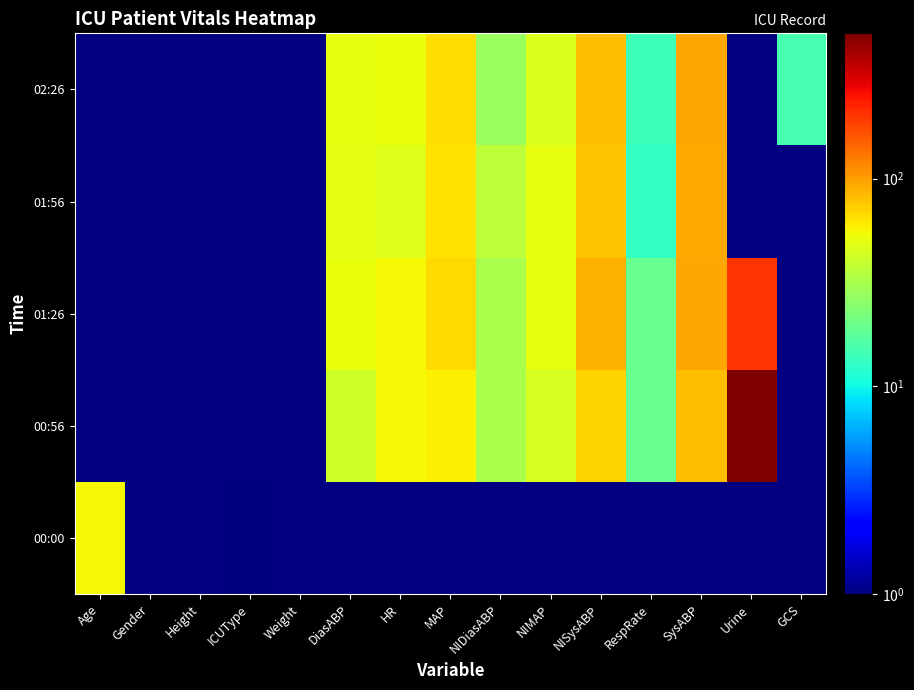

Reading left to right, extract all data points from this chart.

00:00: Age=56.0	Gender=0.1	Height=0.1	ICUType=1.0	Weight=0.1	DiasABP=0.1	HR=0.1	MAP=0.1	NIDiasABP=0.1	NIMAP=0.1	NISysABP=0.1	RespRate=0.1	SysABP=0.1	Urine=0.1	GCS=0.1
00:56: Age=0.1	Gender=0.1	Height=0.1	ICUType=0.1	Weight=0.1	DiasABP=42.0	HR=56.0	MAP=59.0	NIDiasABP=32.0	NIMAP=45.0	NISysABP=71.0	RespRate=19.0	SysABP=81.0	Urine=500.0	GCS=0.1
01:26: Age=0.1	Gender=0.1	Height=0.1	ICUType=0.1	Weight=0.1	DiasABP=52.0	HR=55.0	MAP=67.0	NIDiasABP=32.0	NIMAP=50.7	NISysABP=88.0	RespRate=19.0	SysABP=94.0	Urine=200.0	GCS=0.1
01:56: Age=0.1	Gender=0.1	Height=0.1	ICUType=0.1	Weight=0.1	DiasABP=49.0	HR=47.0	MAP=64.0	NIDiasABP=37.0	NIMAP=51.0	NISysABP=79.0	RespRate=13.0	SysABP=93.0	Urine=0.1	GCS=0.1
02:26: Age=0.1	Gender=0.1	Height=0.1	ICUType=0.1	Weight=0.1	DiasABP=51.0	HR=52.0	MAP=66.0	NIDiasABP=28.0	NIMAP=45.7	NISysABP=81.0	RespRate=14.0	SysABP=94.0	Urine=0.1	GCS=15.0